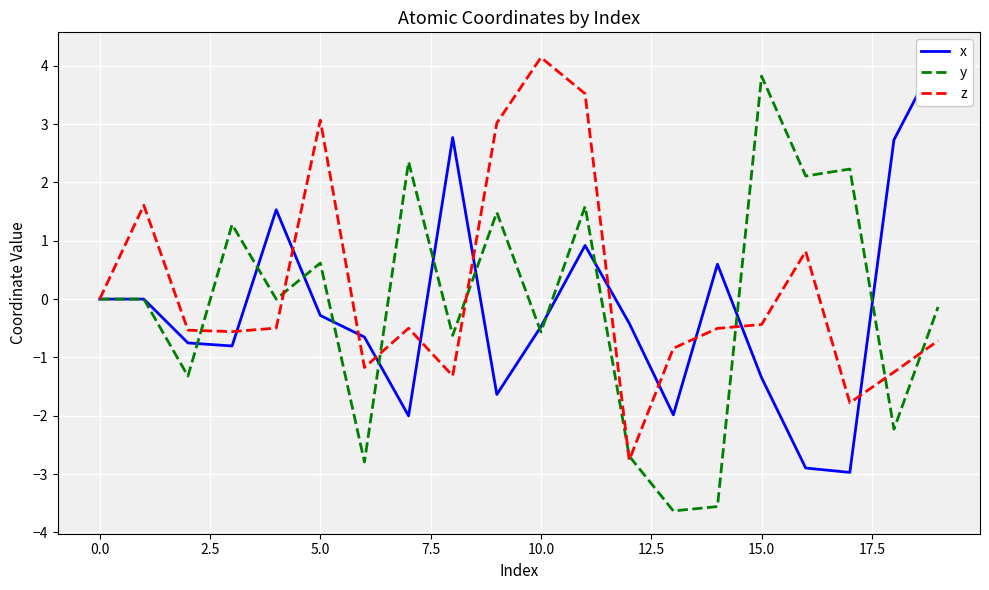

Is it true that y equals 0.6 at 5.0?

True